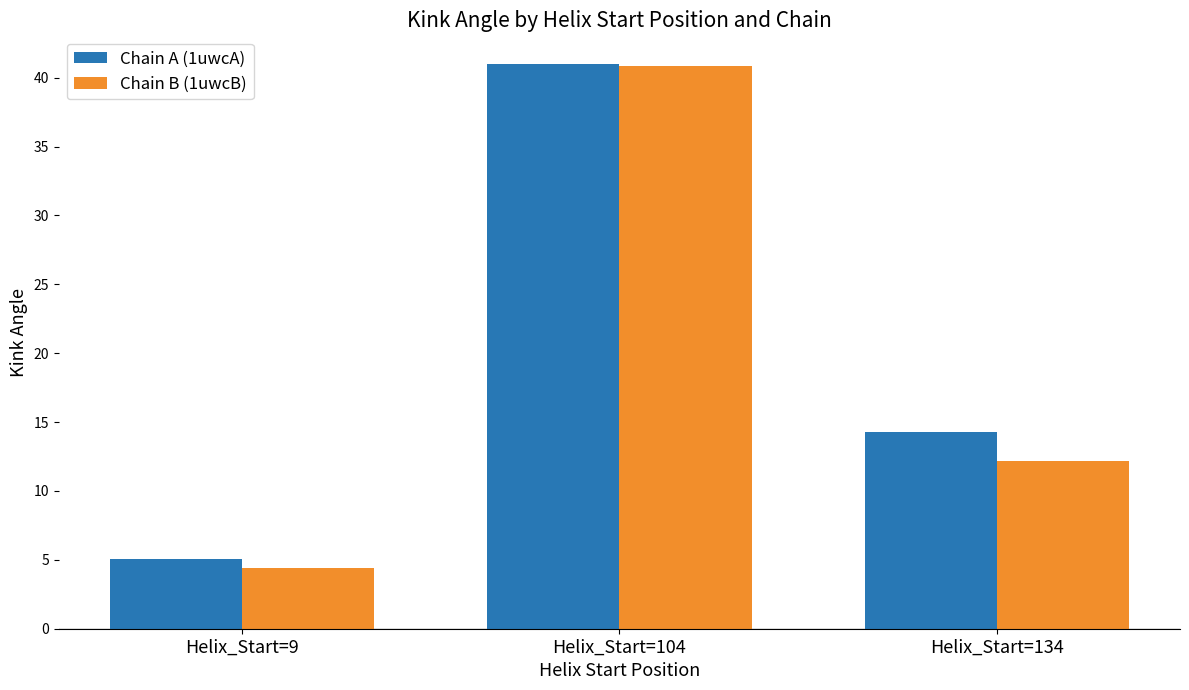

Which series has the largest total across all categories?

Chain A (1uwcA)